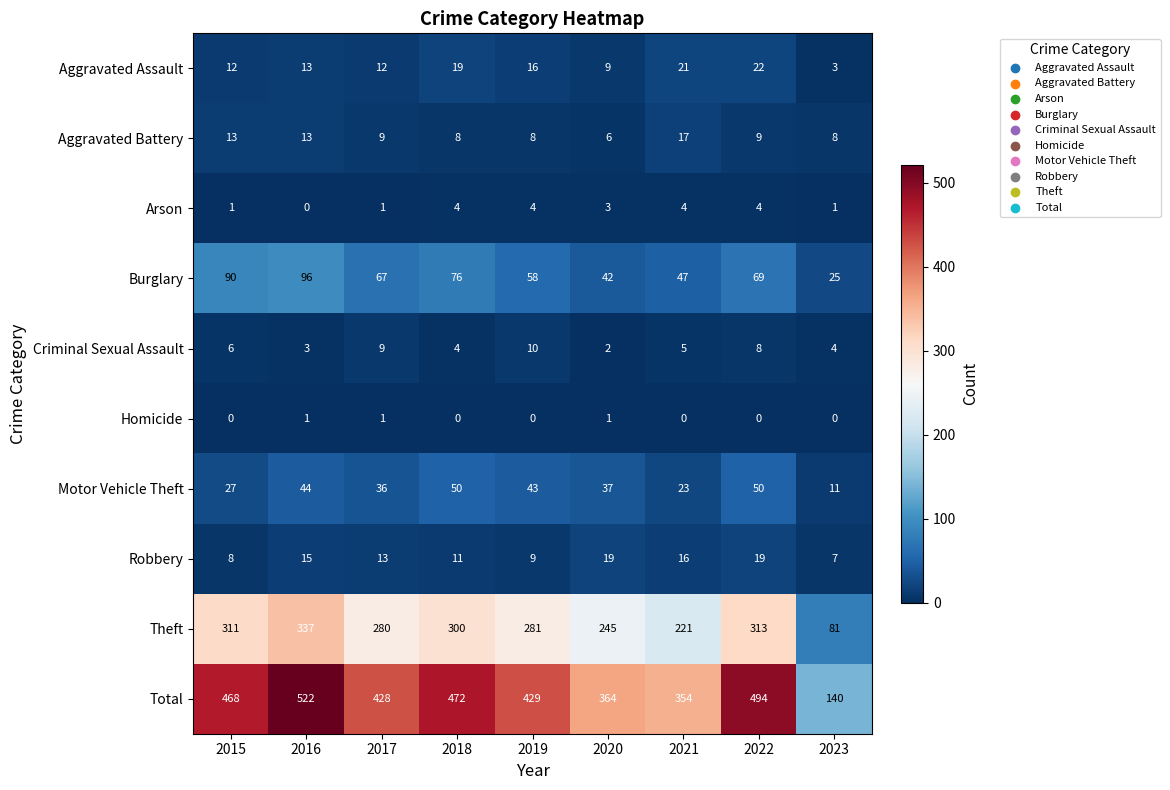

How many distinct data groups are displayed?

10